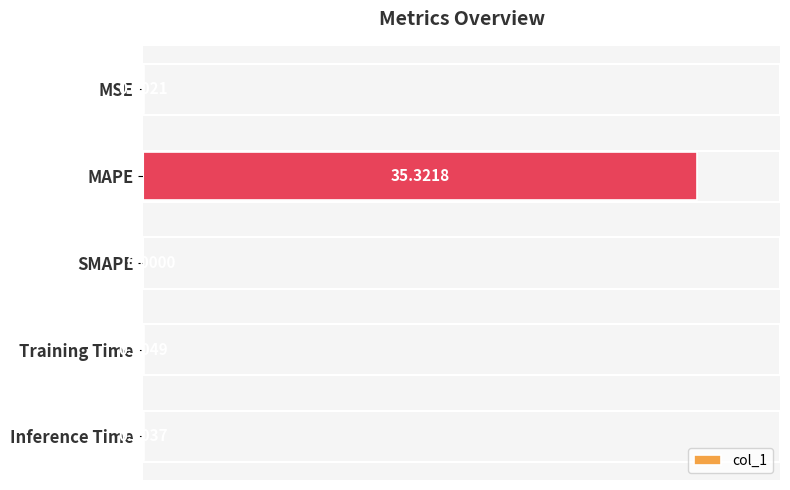

Which category has the highest value across all series?

MAPE